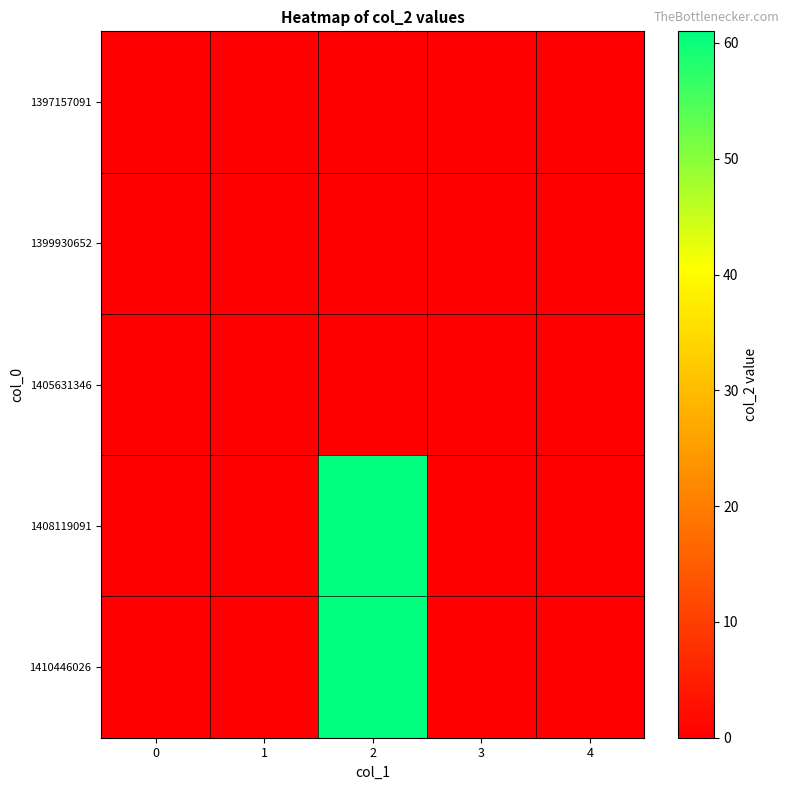

Which label corresponds to the largest value in the chart?

2